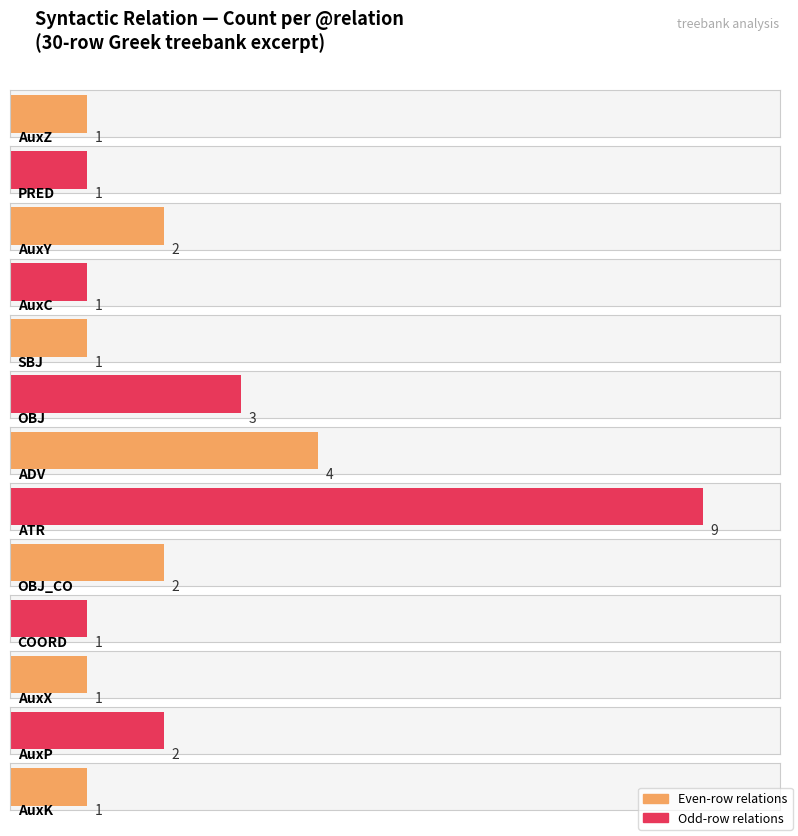

The chart shows a value of 2 at AuxY. True or false?

True